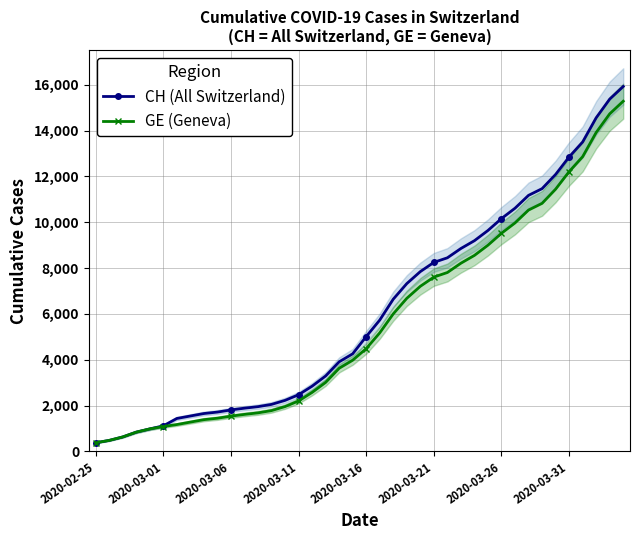

Where does the CH (All Switzerland) series first go above 5012?

21